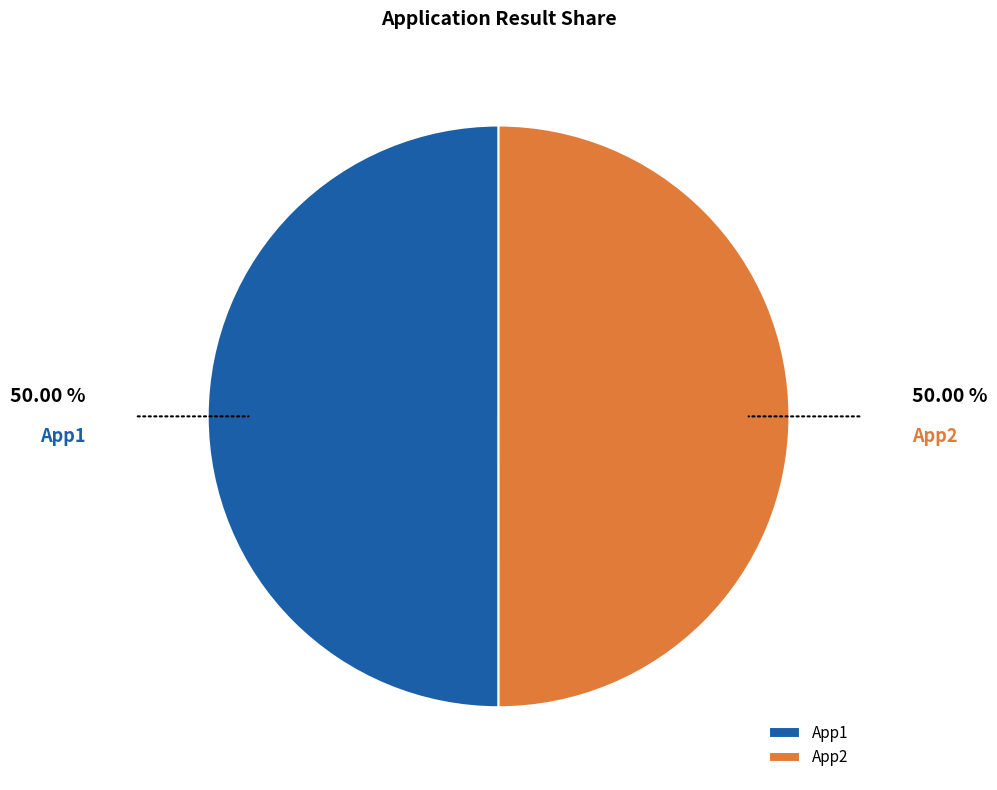

Is the sum of App2 and App1 greater than half?

Yes